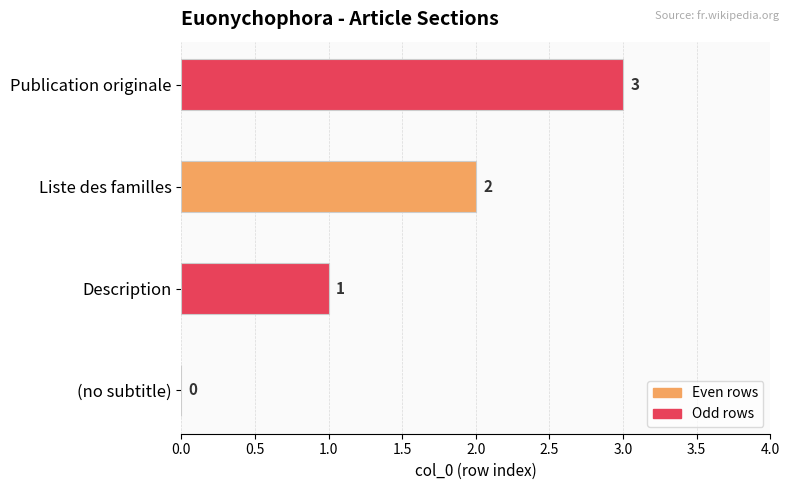

What is the change in value from Description to Liste des familles?

+1